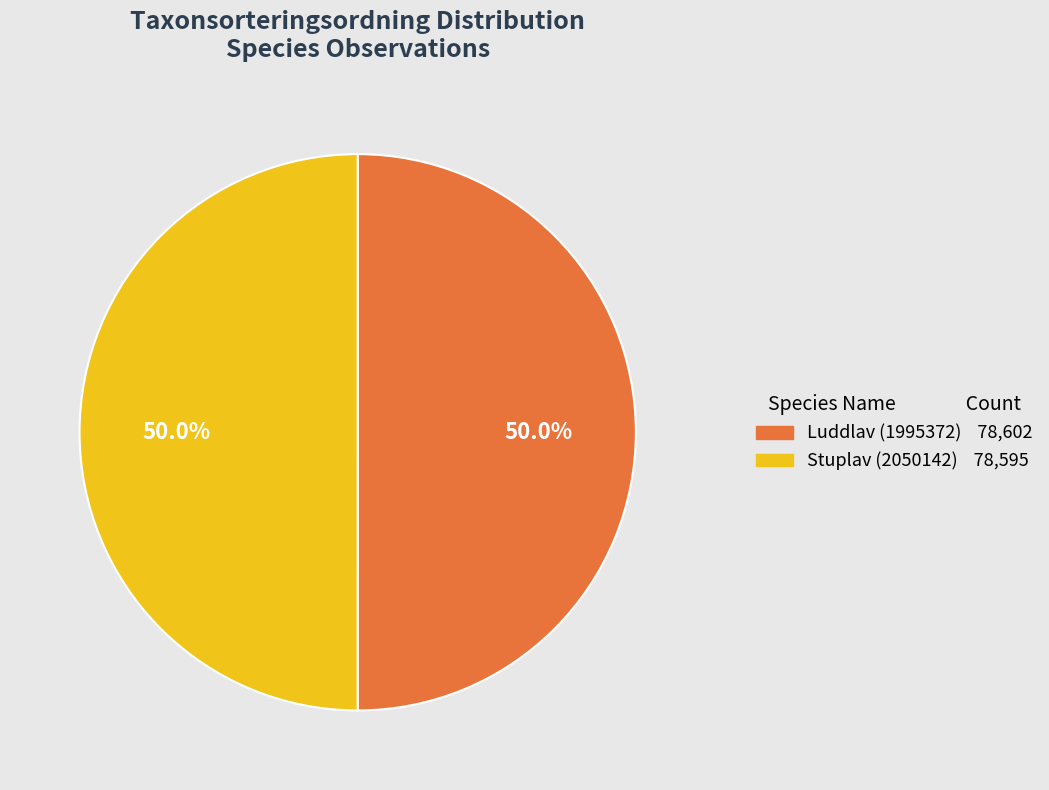

True or false: Luddlav (1995372) accounts for 50% of the total.

True